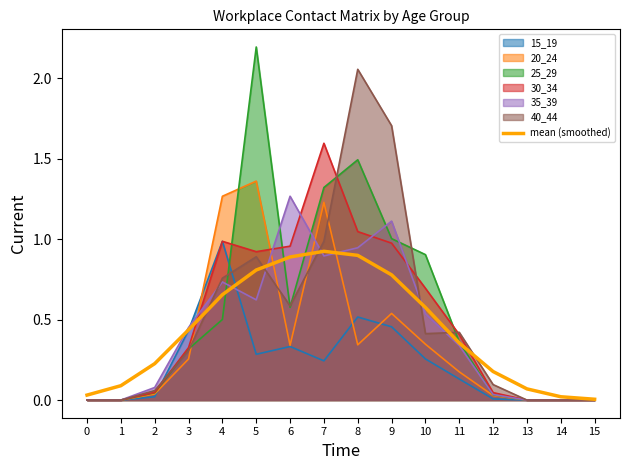

Which label corresponds to the largest value in the chart?

5